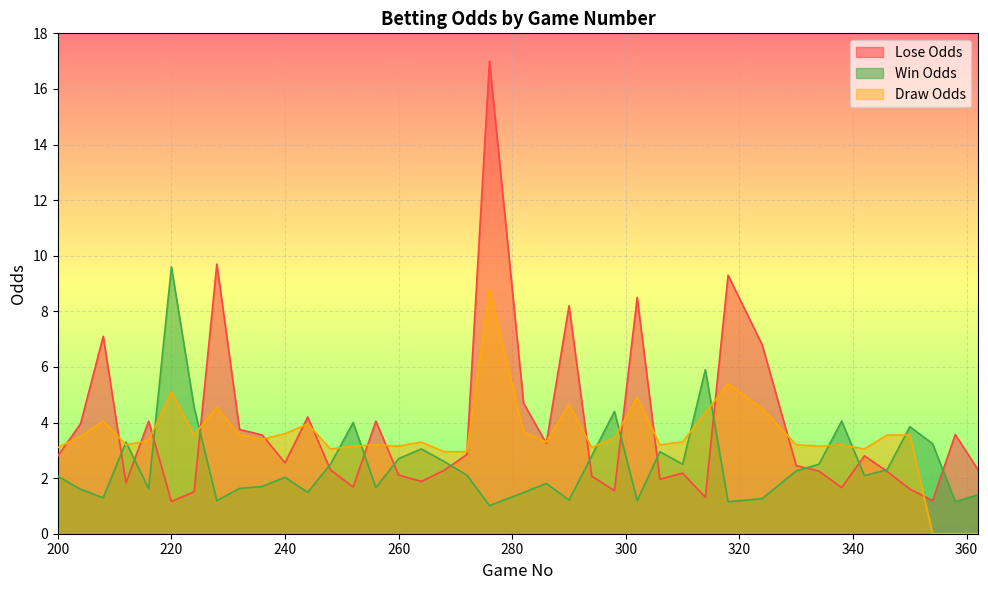

What is the value of the draw_odds point at the 12th from the left?

4.0